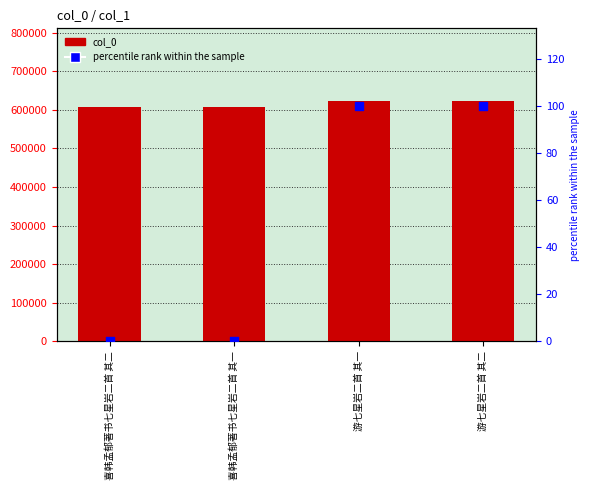

What is the total value across all series at 游七星岩二首 其一?

623870.0